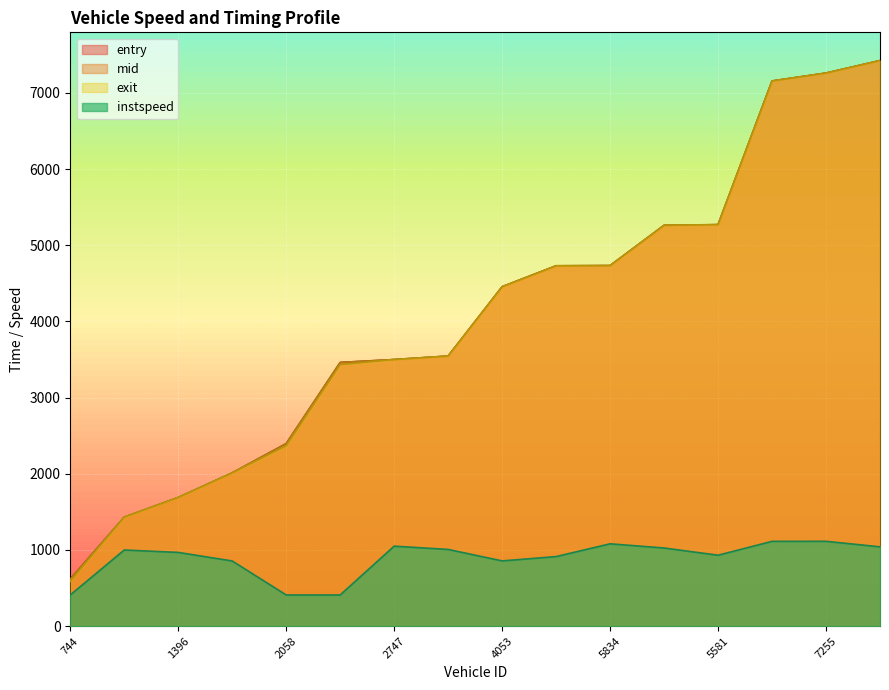

Which series changed the most between 3405 and 5550?

entry